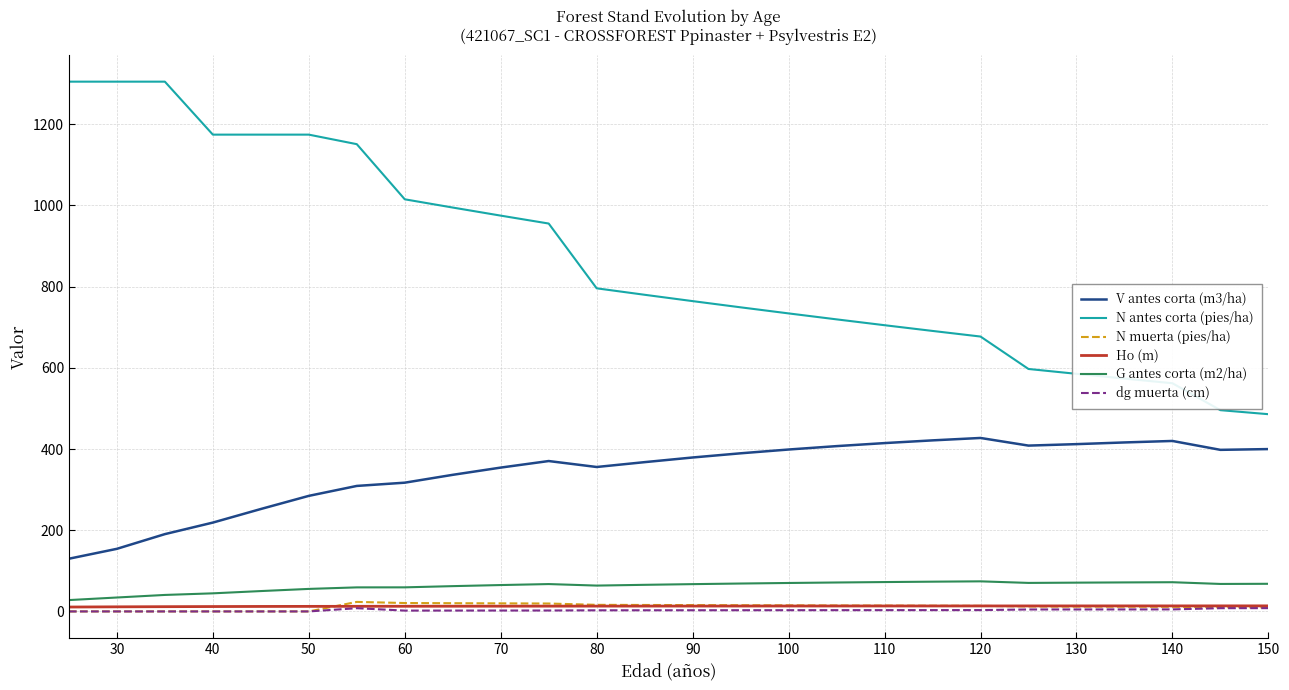

What is the minimum value for V antes corta (m3/ha)?

129.9